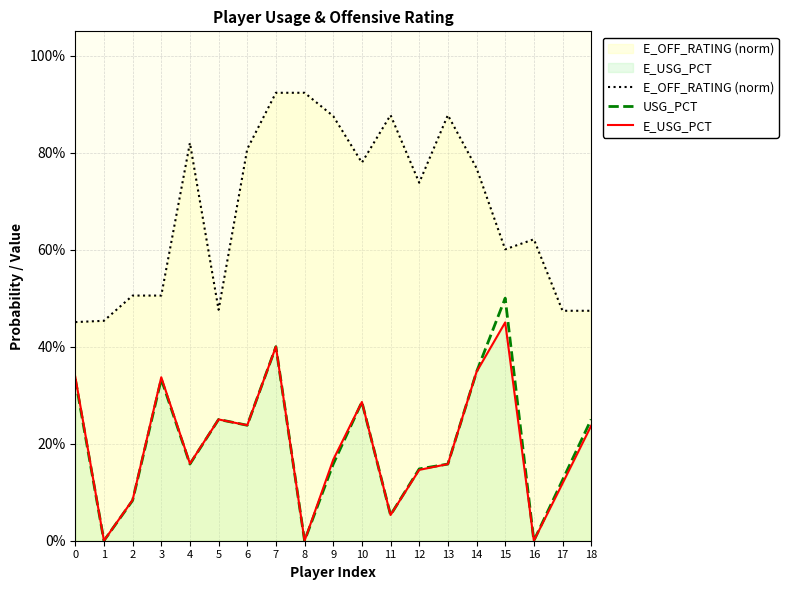

Which series has the largest total across all categories?

E_OFF_RATING (norm)